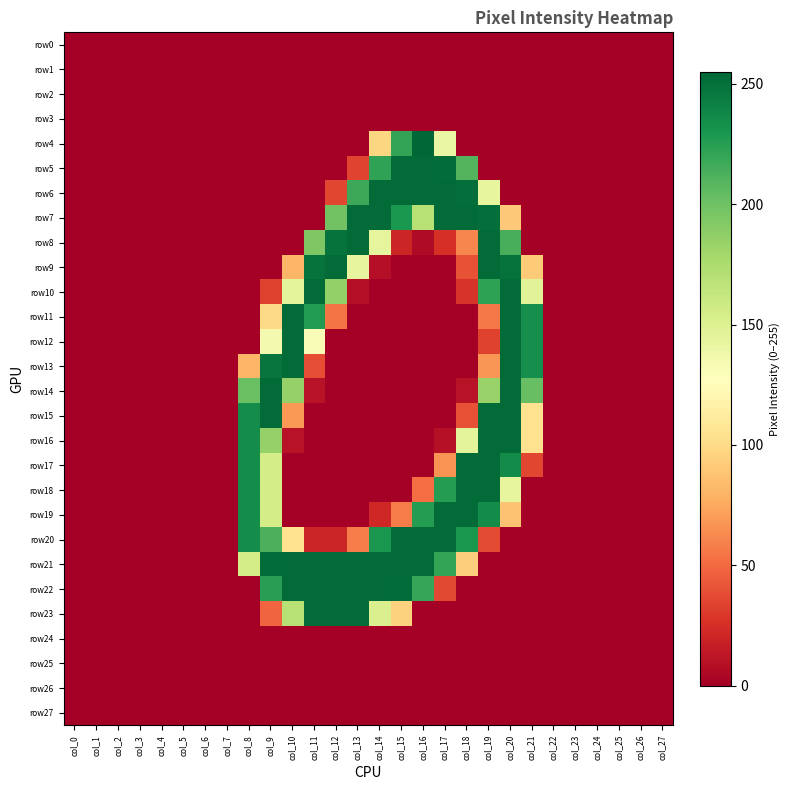

Which series has the widest spread of values?

row4